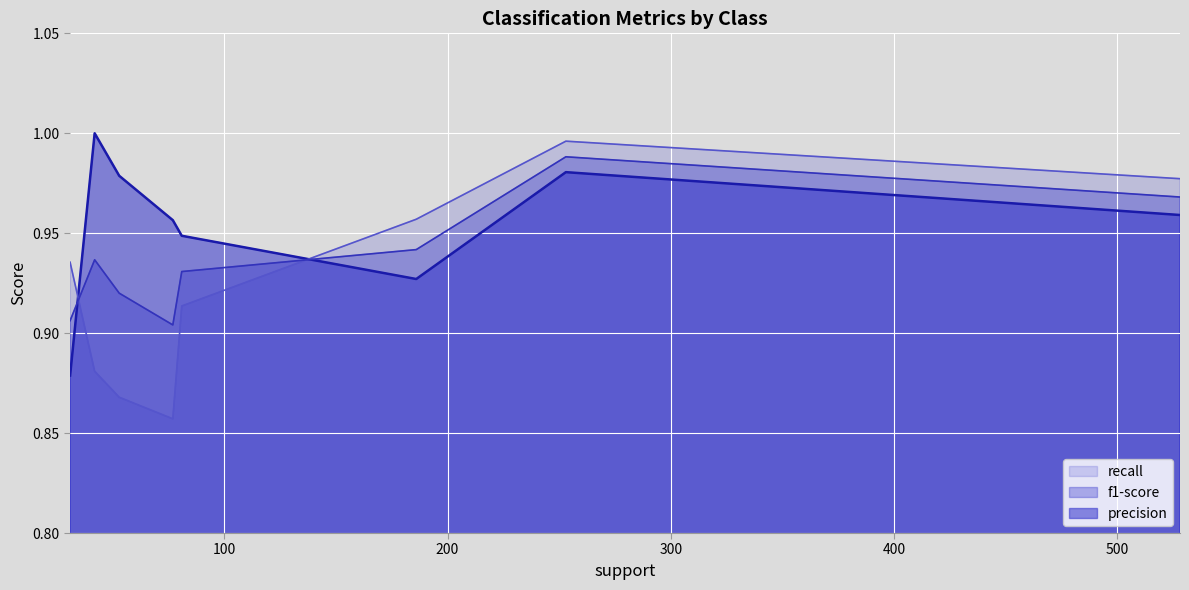

How many intersections are there between recall and precision?

2